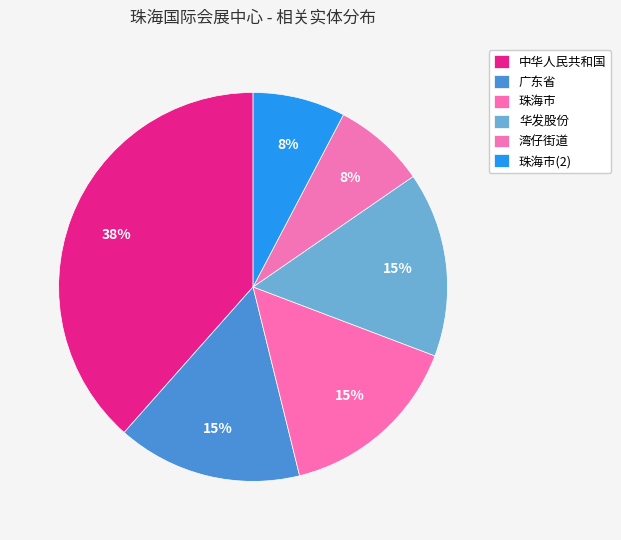

To the nearest percent, what percentage of the pie is 中华人民共和国?

38%